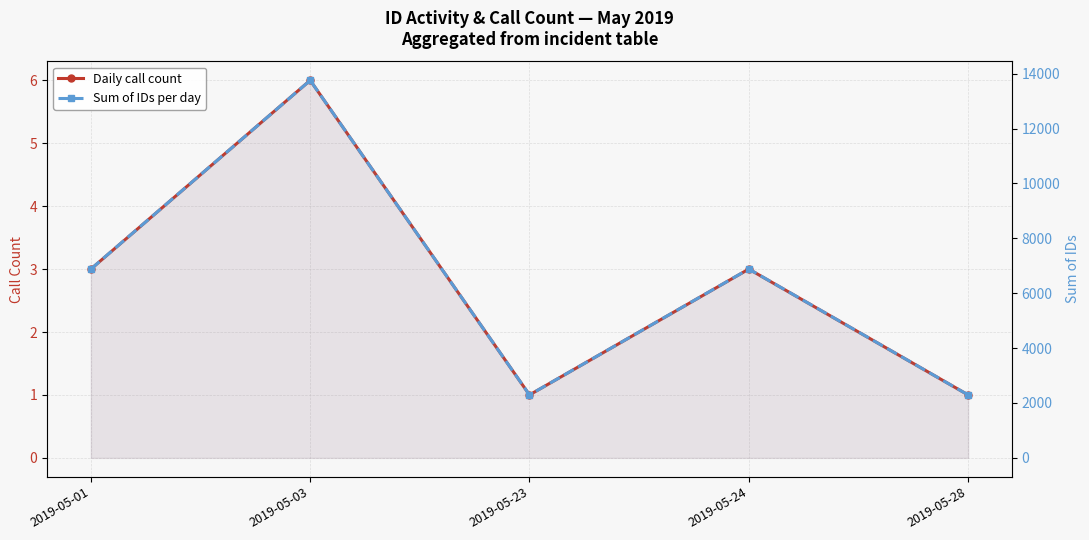

True or false: Daily call count and Sum of IDs per day cross at least once.

False